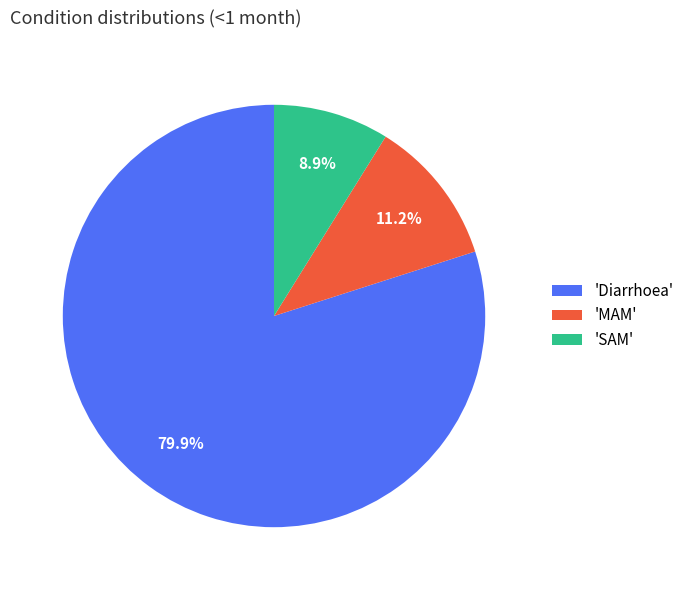

Is 'MAM' the majority of the pie?

No